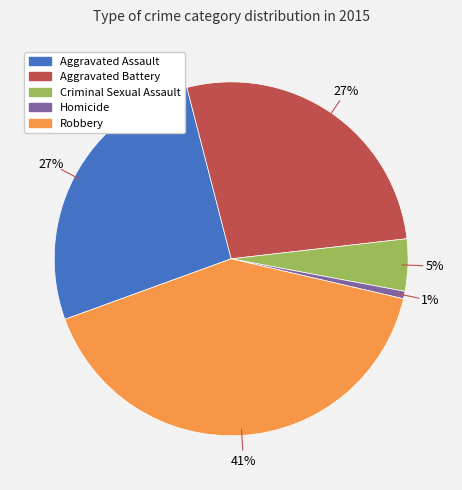

Is the sum of Criminal Sexual Assault and Robbery greater than half?

No